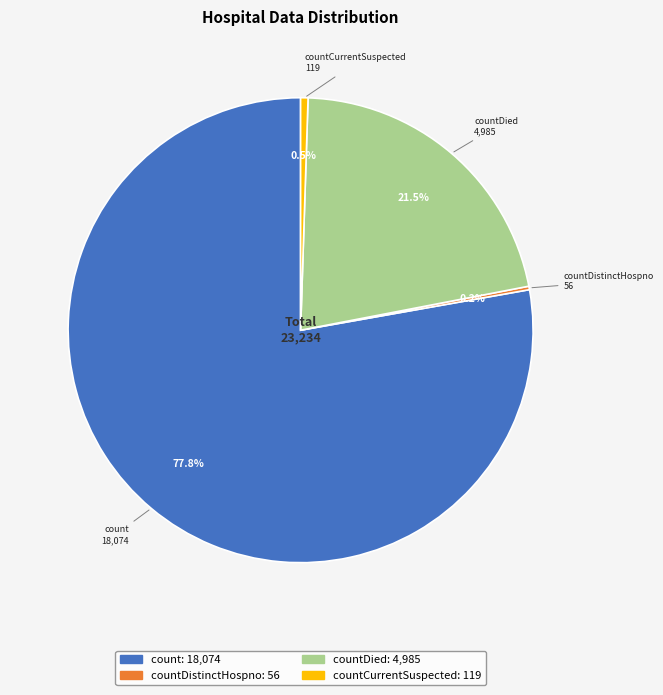

Is there a majority slice in this chart?

Yes